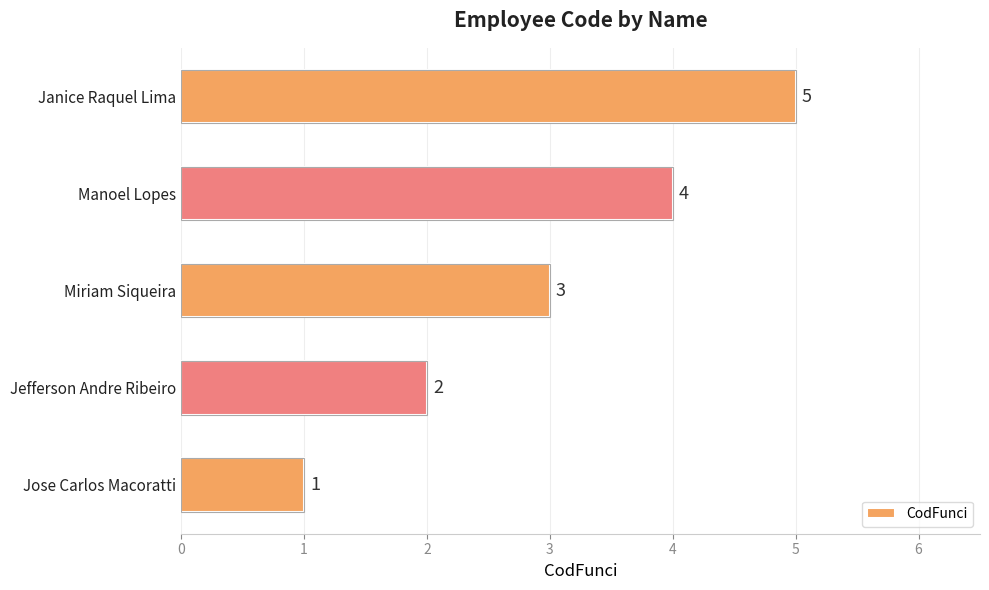

Does the chart contain any negative values?

No